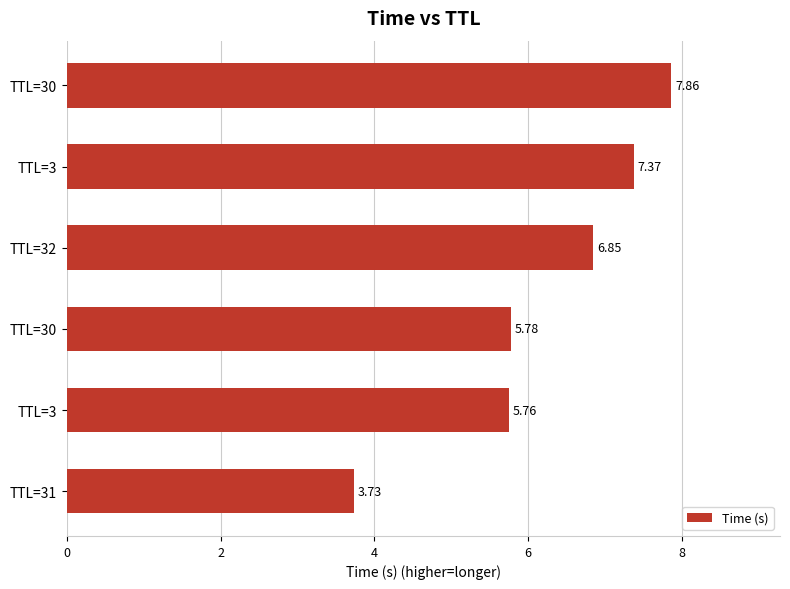

Count the number of data series in this chart.

1